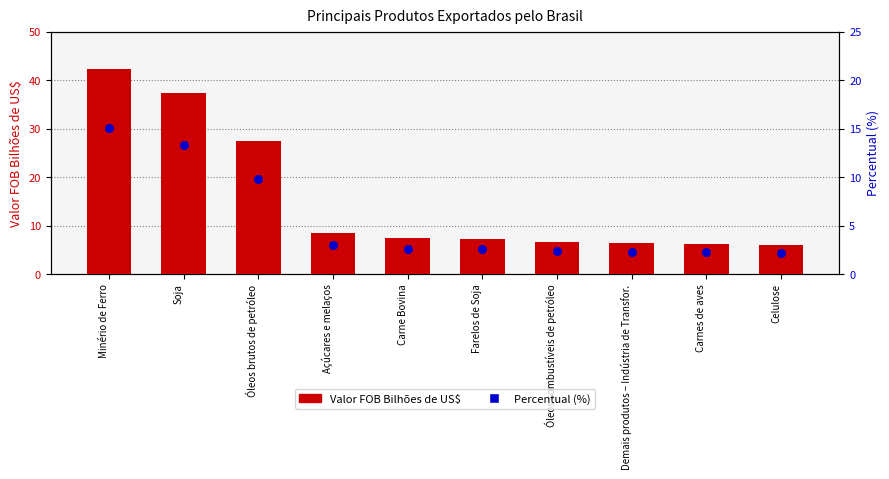

Which series has the largest Y range (max minus min)?

Valor FOB Bilhões de US$